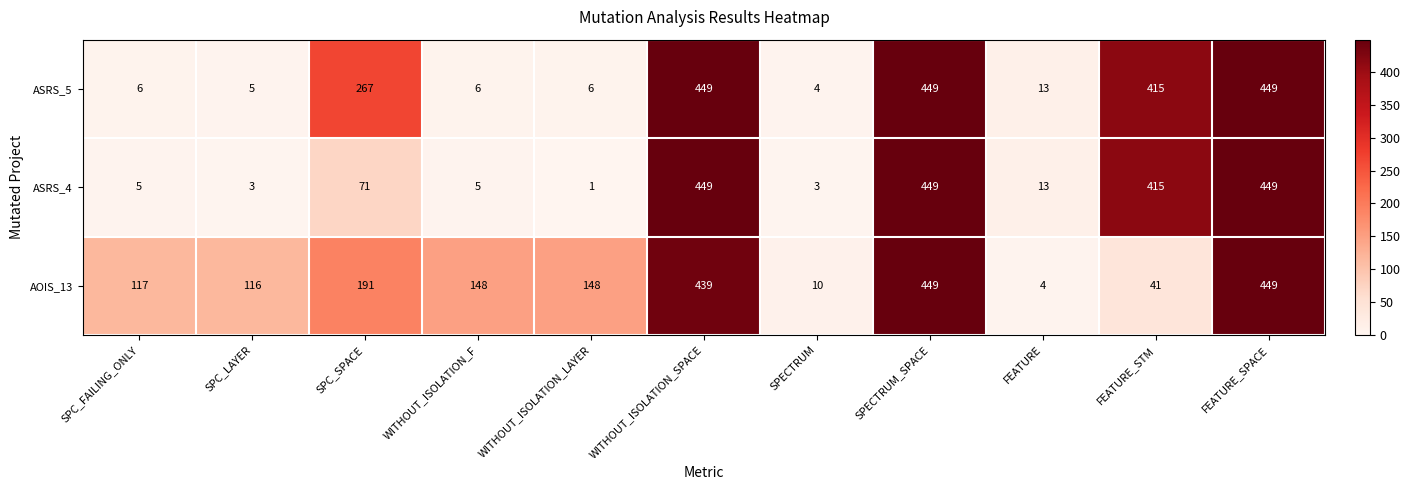

What is the difference between the second highest and second lowest values in the ASRS_5 series?

444